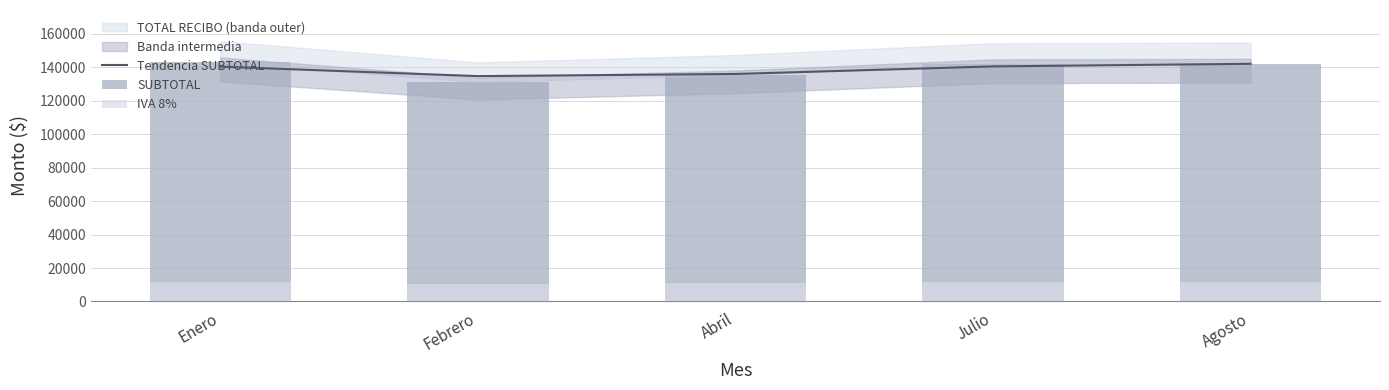

What is the total value across all series at Enero?

294793.0